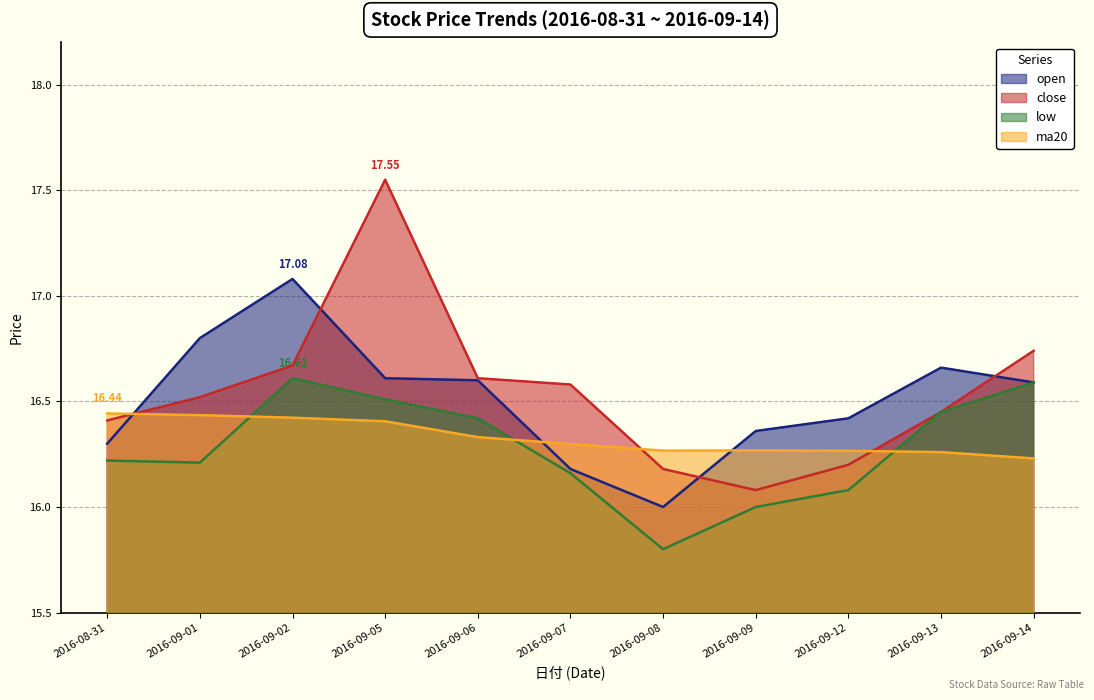

What are all the series names shown in the legend?

open, close, low, ma20